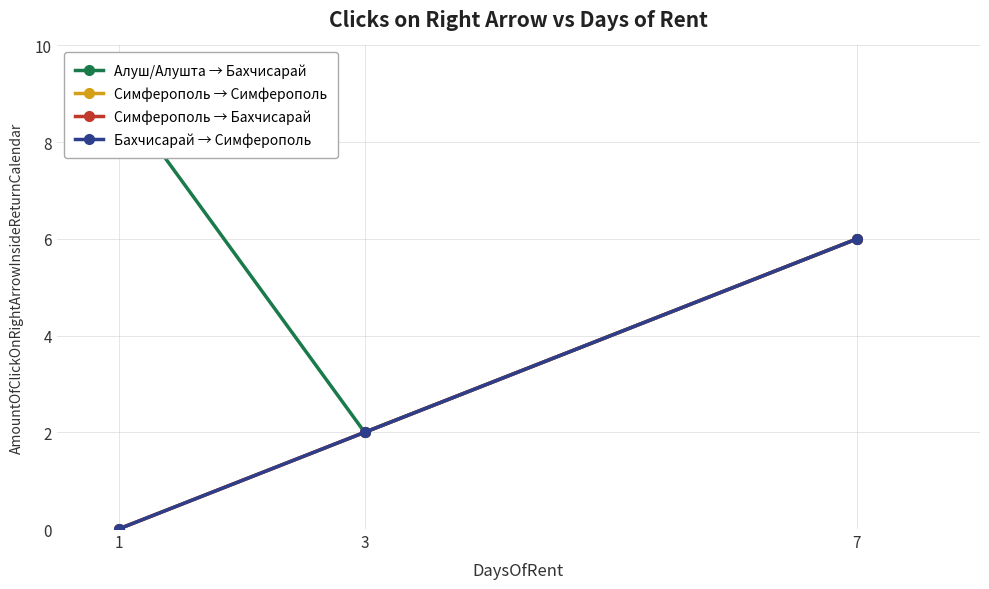

What is the difference between the Симферополь → Симферополь values at 7 and 3?

4